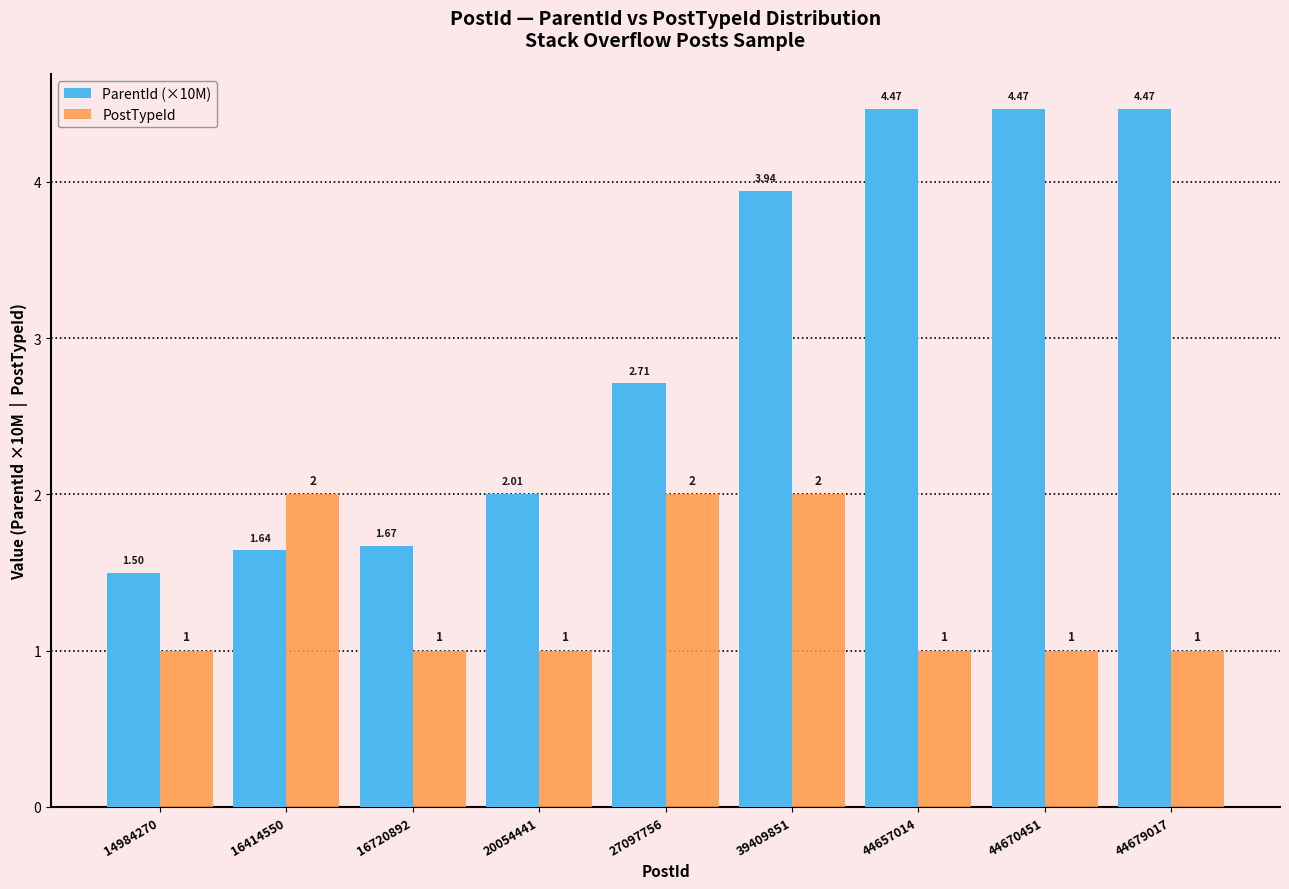

What is the difference between the second highest and minimum values in the PostTypeId series?

1.0